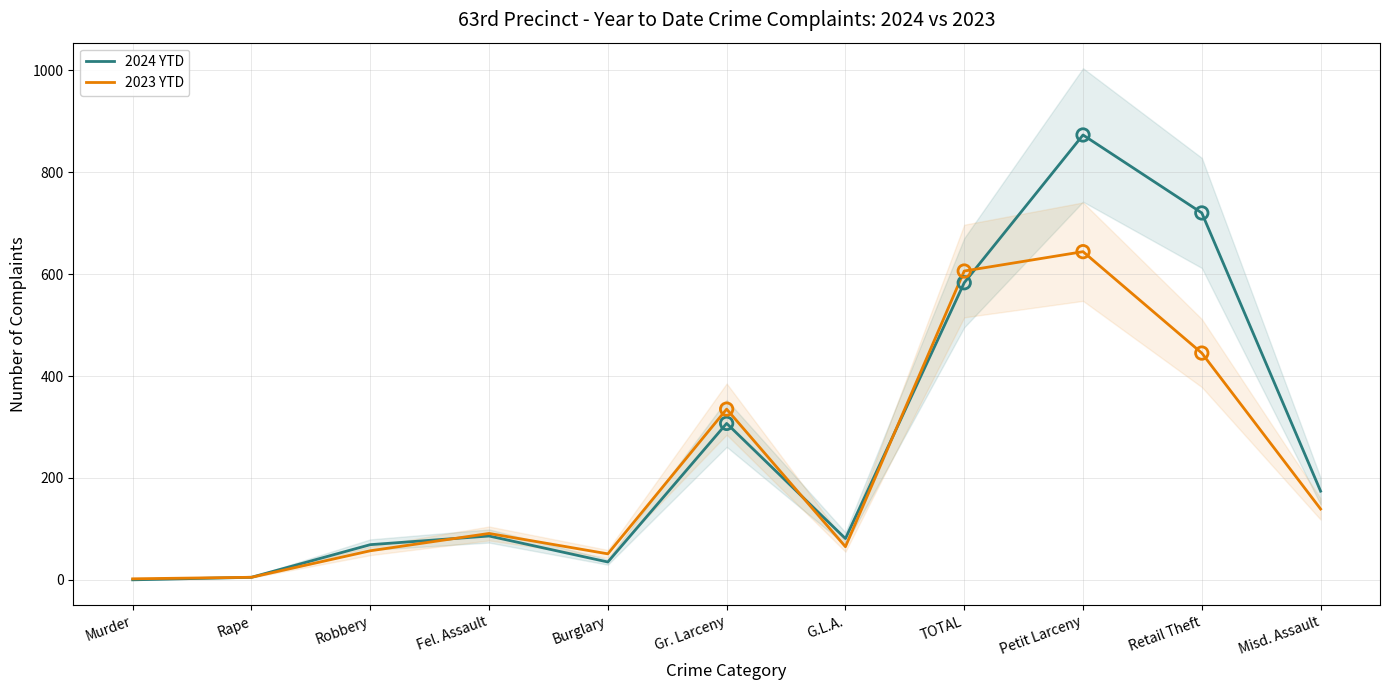

Which series has the largest Y range (max minus min)?

2024 YTD